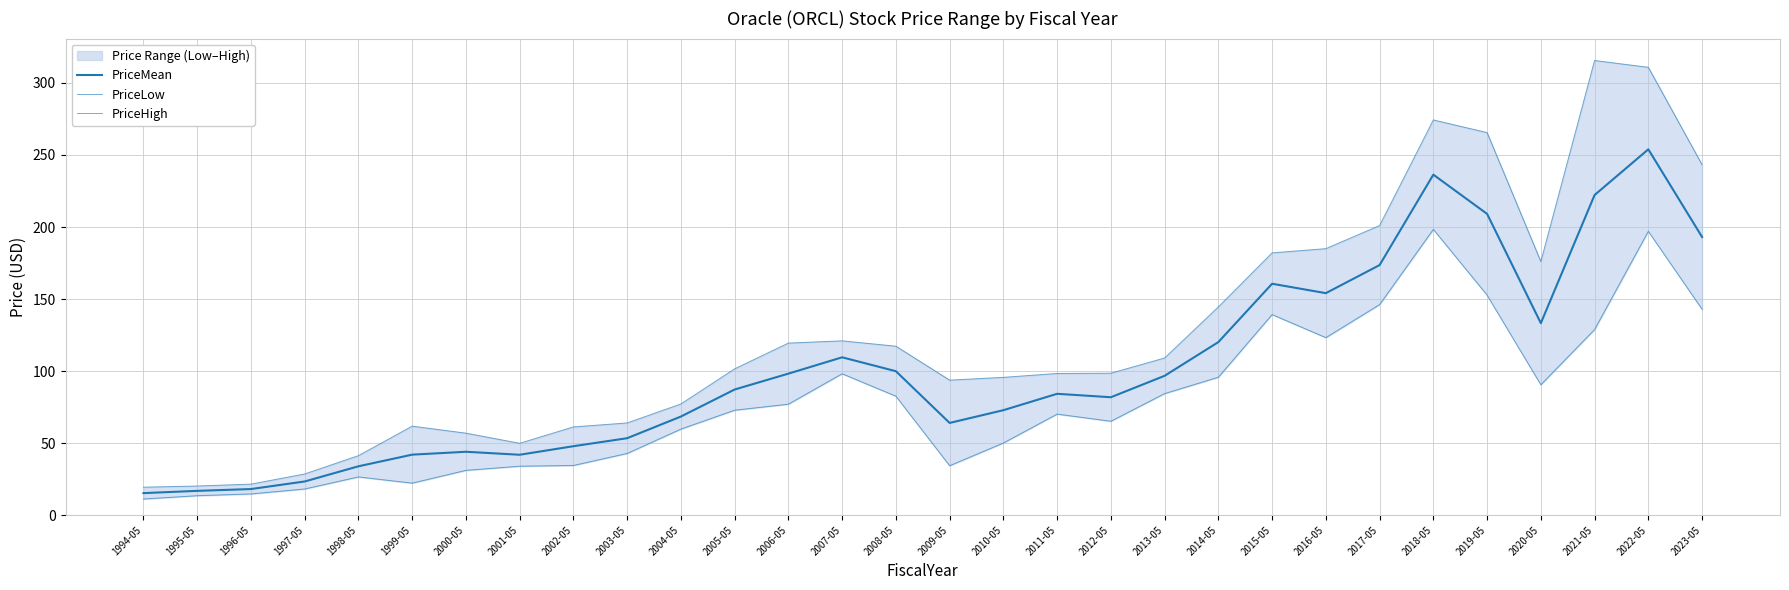

Reading left to right, list all the values displayed in this chart.

PriceMean: 15.3	16.8	18.1	23.3	33.9	42.0	44.0	41.9	47.8	53.4	68.4	87.2	98.2	109.5	99.9	64.0	72.8	84.2	81.8	96.7	120.1	160.6	154.1	173.6	236.3	209.1	133.2	222.2	253.9	193.1
PriceLow: 11.2	13.5	14.7	18.1	26.5	22.2	31.1	33.9	34.5	42.8	59.7	72.8	77.0	98.1	82.5	34.3	50.0	70.1	65.2	84.3	95.7	139.2	123.2	146.1	198.4	152.7	90.5	128.8	197.0	142.9
PriceHigh: 19.4	20.2	21.5	28.6	41.3	61.8	56.9	49.9	61.2	64.0	77.2	101.5	119.4	121.0	117.2	93.7	95.6	98.3	98.5	109.1	144.5	182.0	185.0	201.0	274.3	265.5	176.0	315.6	310.9	243.2